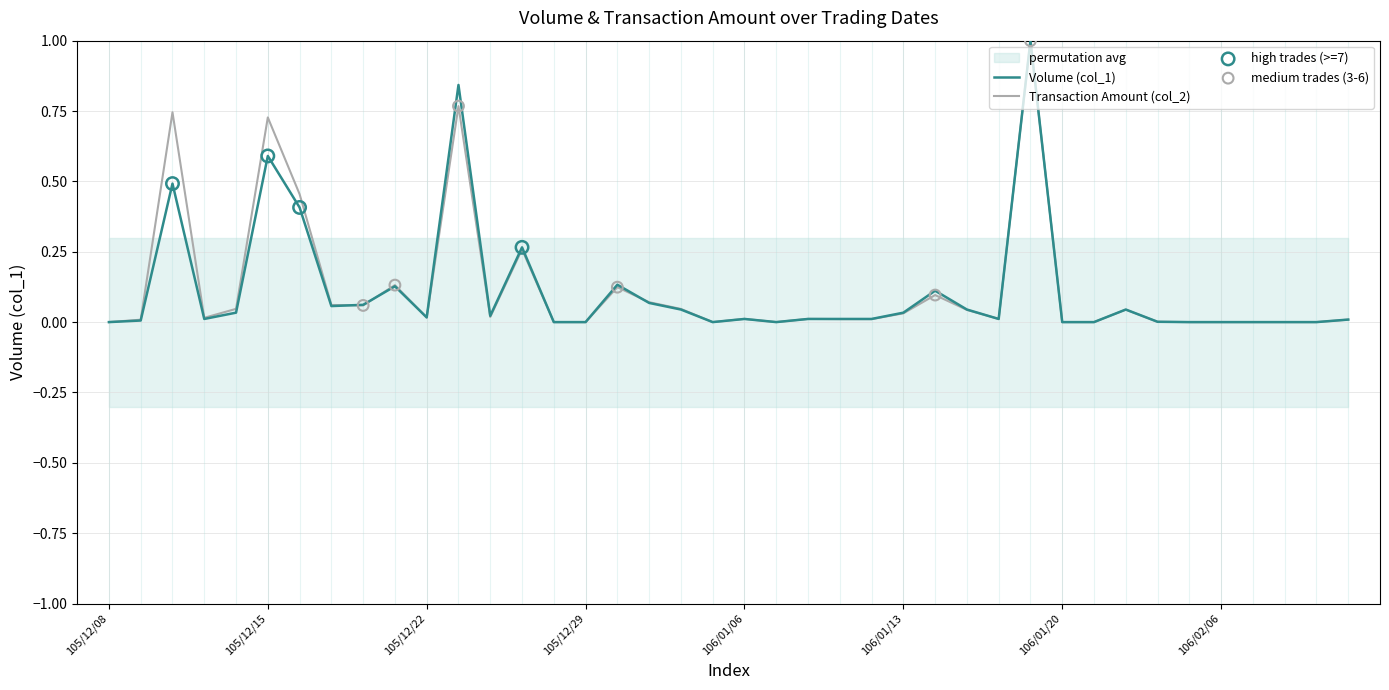

Which series reaches the minimum Y coordinate?

Volume (col_1)